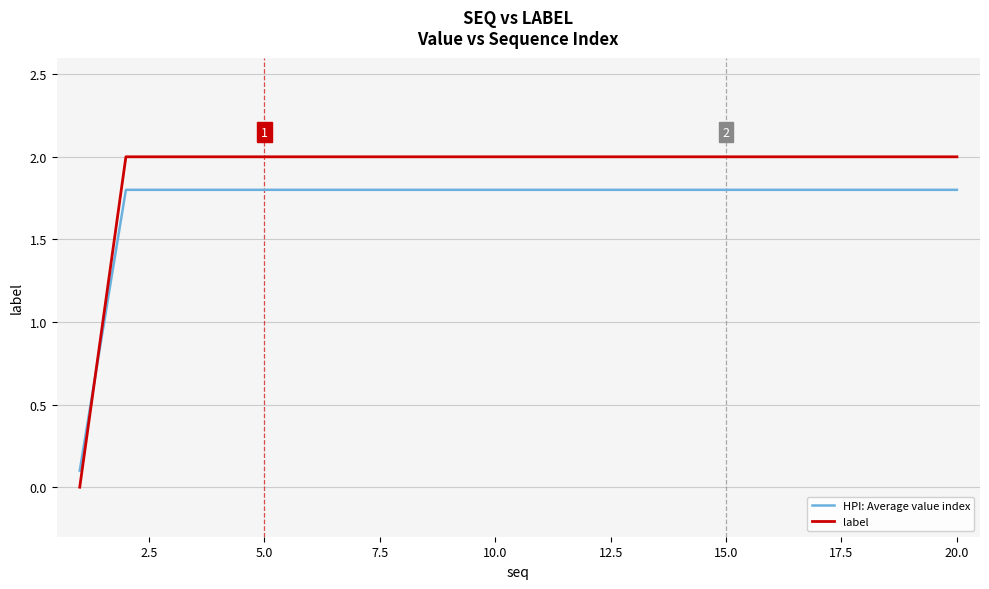

At how many categories does at least one series exceed 0?

20